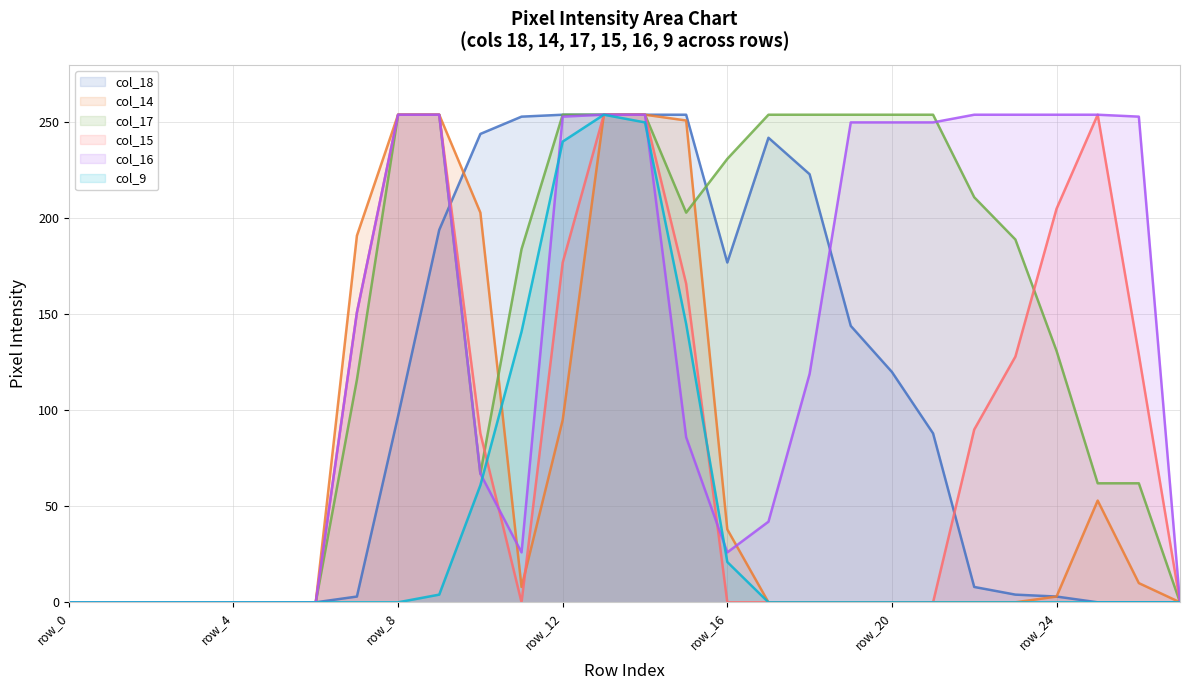

What is the sum of all col_18 values?

2816